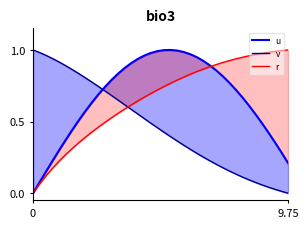

Is the value of r at 9 greater than the value of u at 32?

No